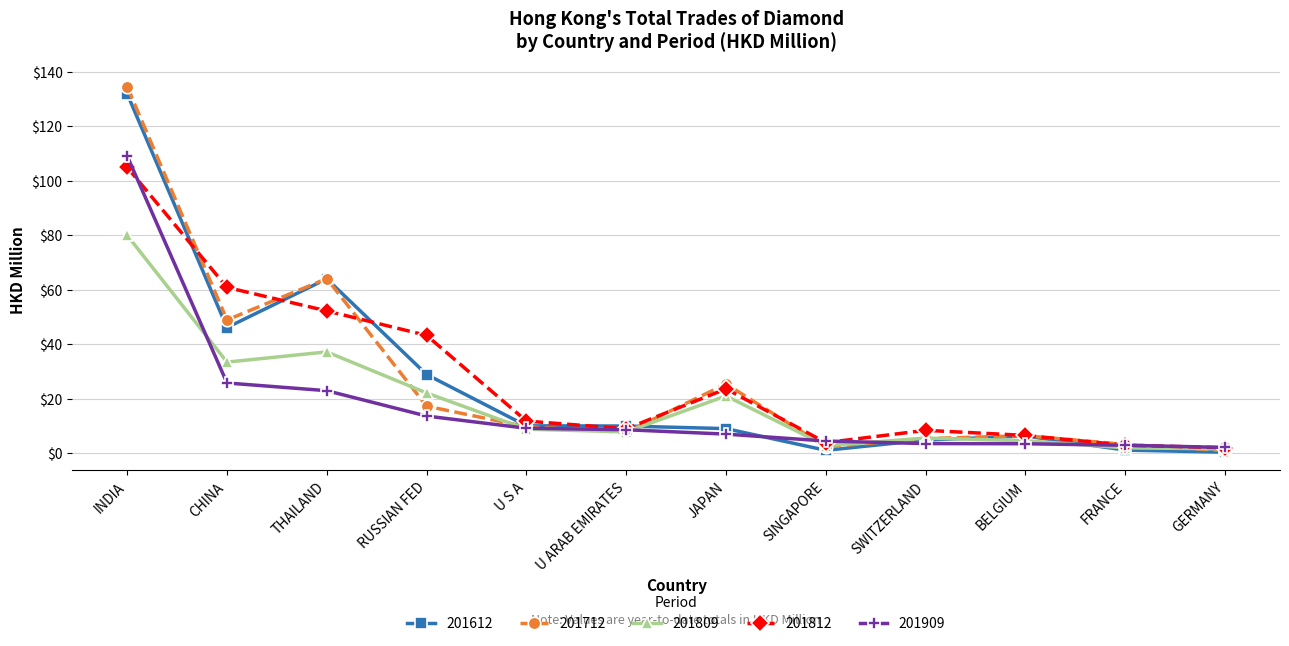

Between CHINA and JAPAN, which series saw the biggest shift?

201812